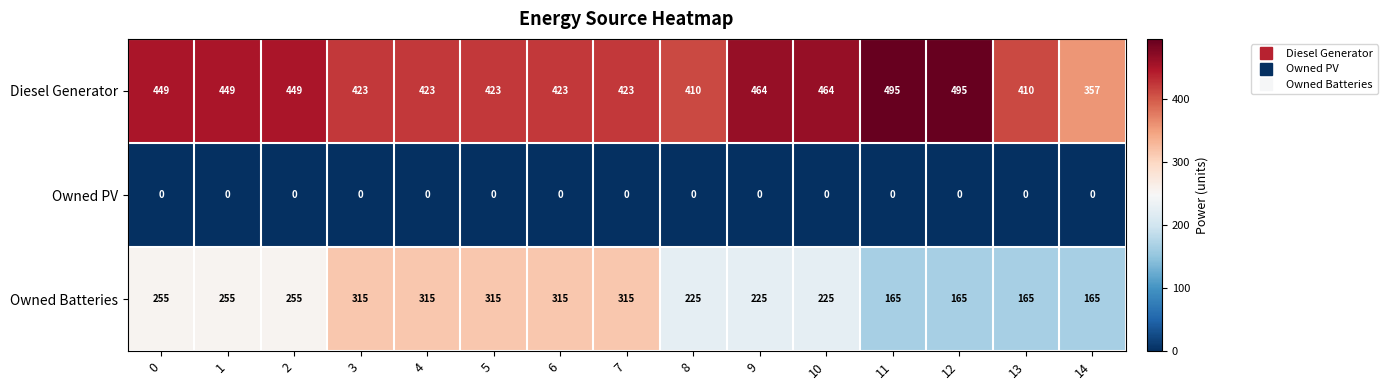

How many data points in Diesel Generator are less than 423?

3